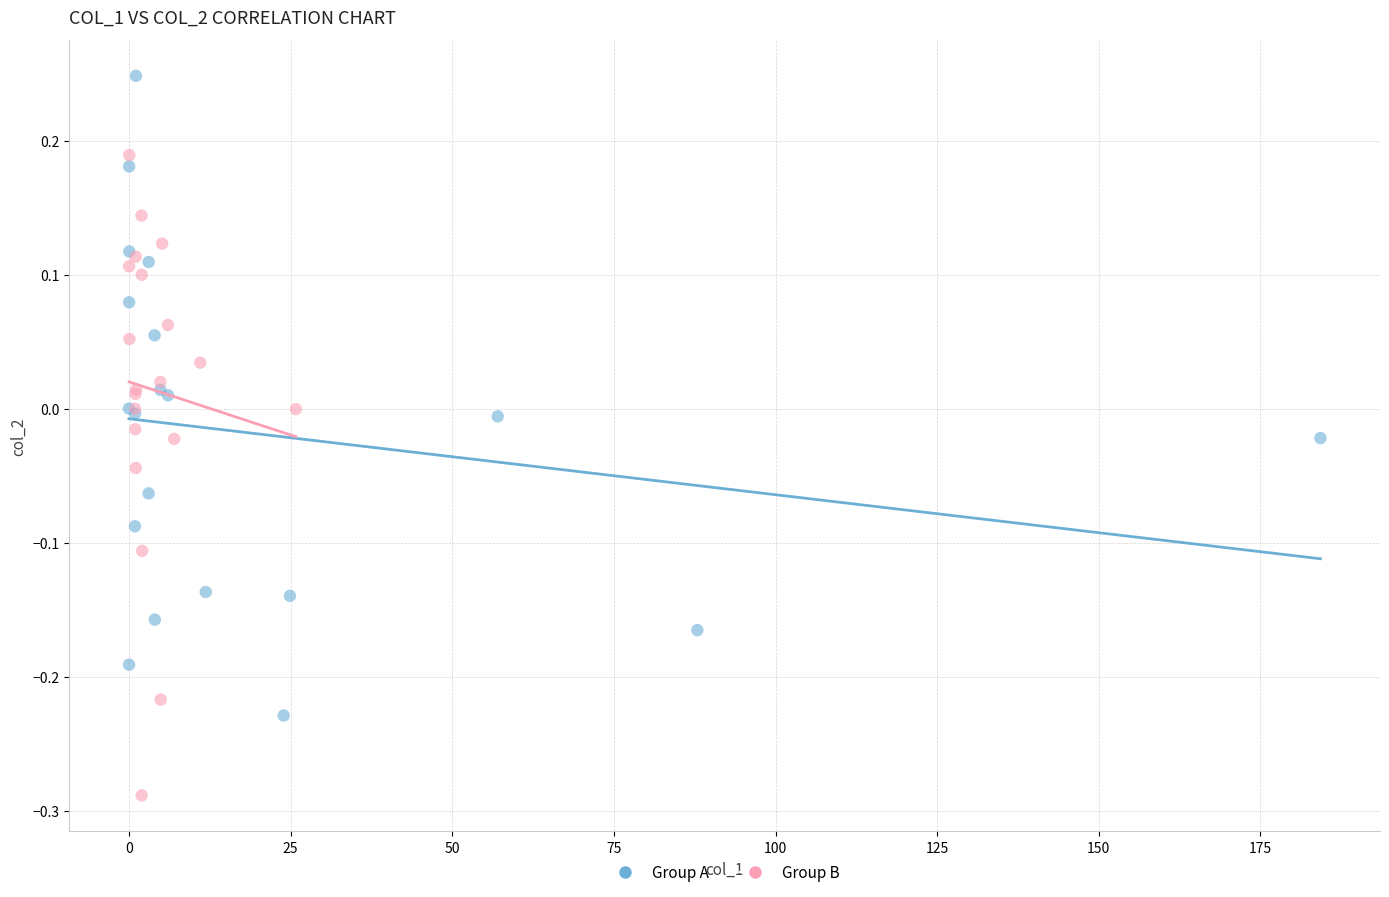

Which series reaches the minimum Y coordinate?

Group B